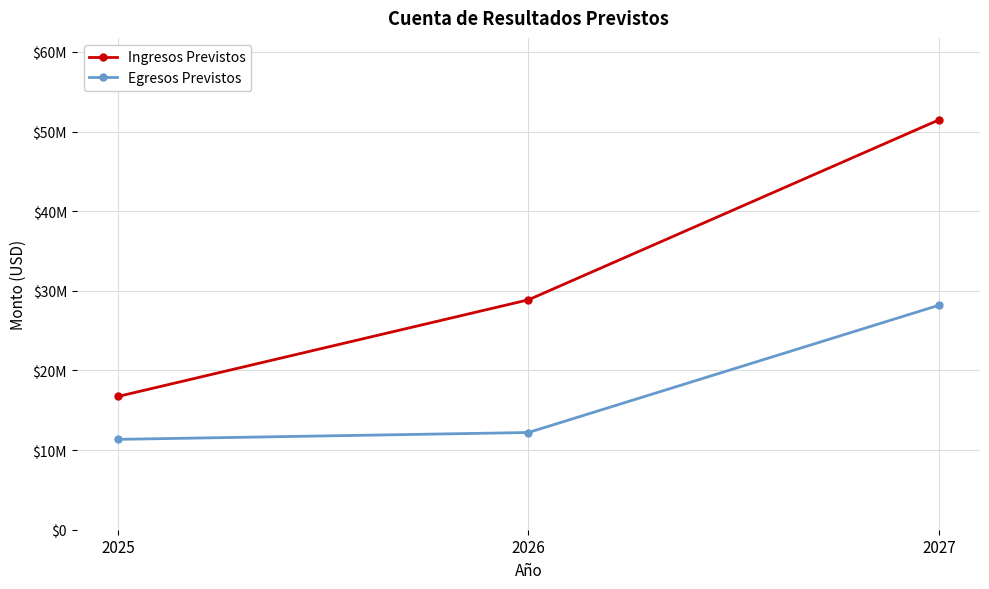

What are all the series names shown in the legend?

Ingresos Previstos, Egresos Previstos